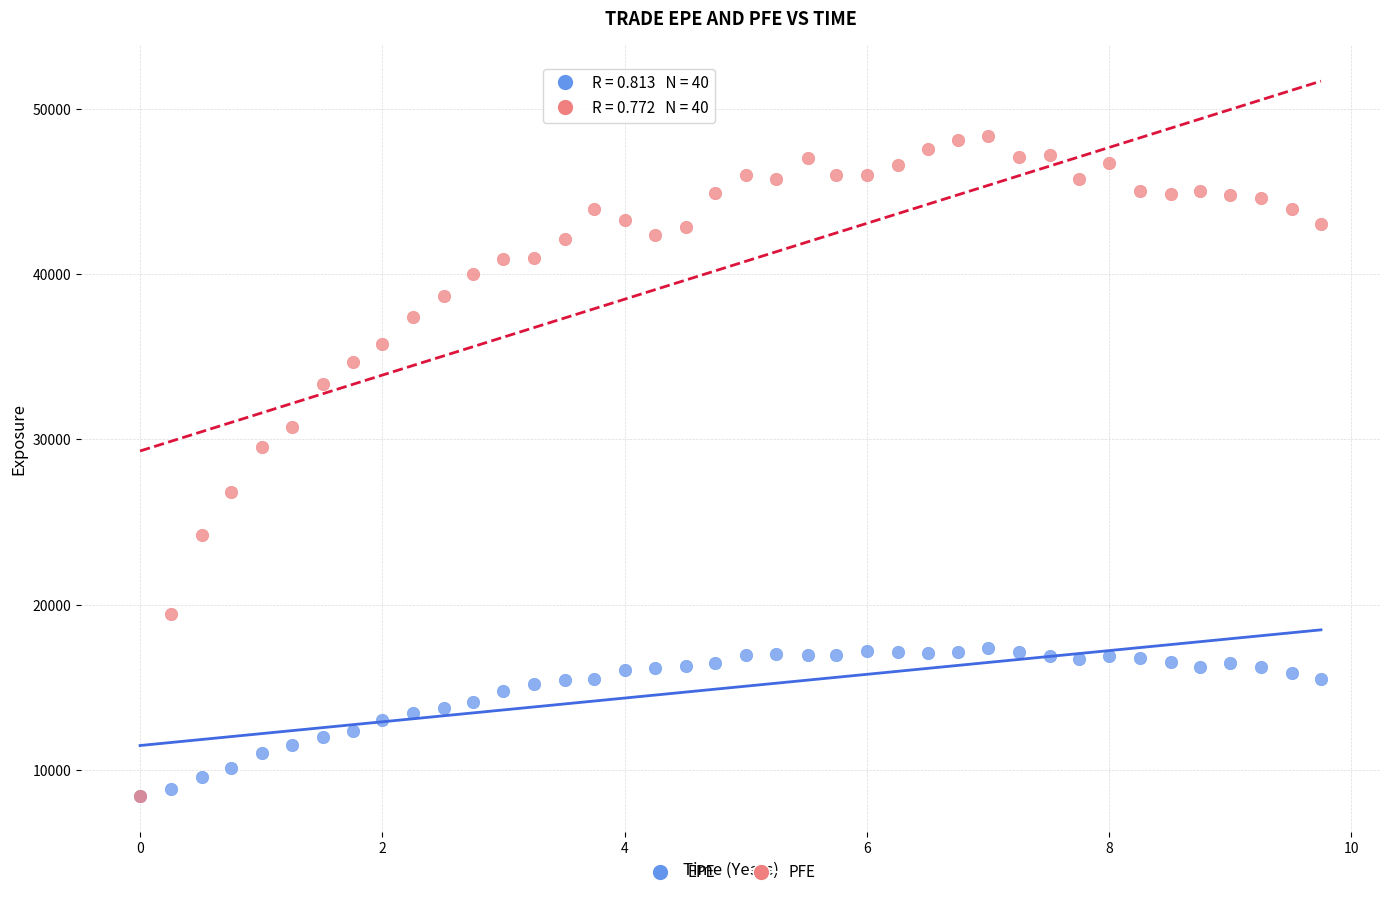

What are all the series names shown in the legend?

EPE, PFE